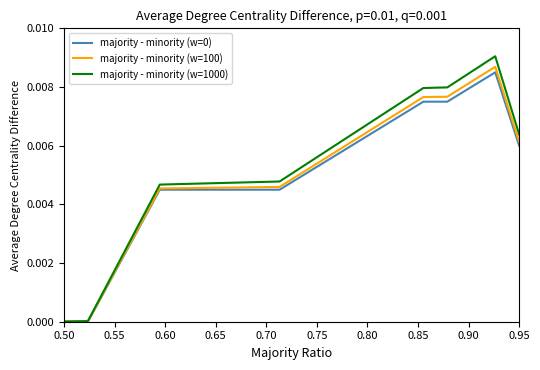

Which series has the widest spread of values?

majority - minority (w=1000)